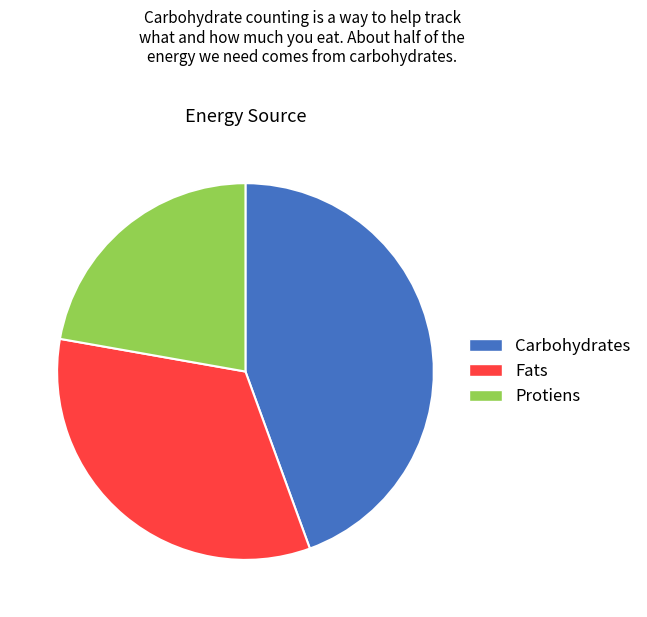

Combined, do Fats and Carbohydrates account for over 50%?

Yes